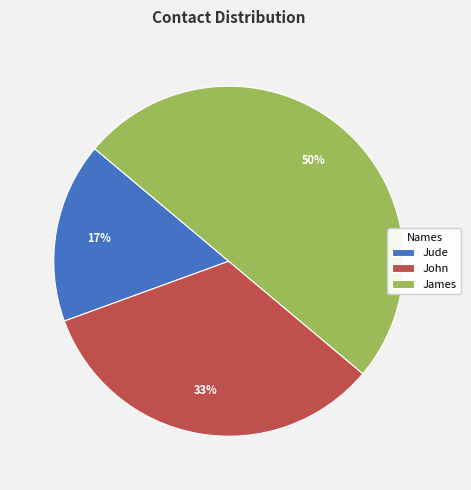

Which category has the biggest portion of the pie?

James